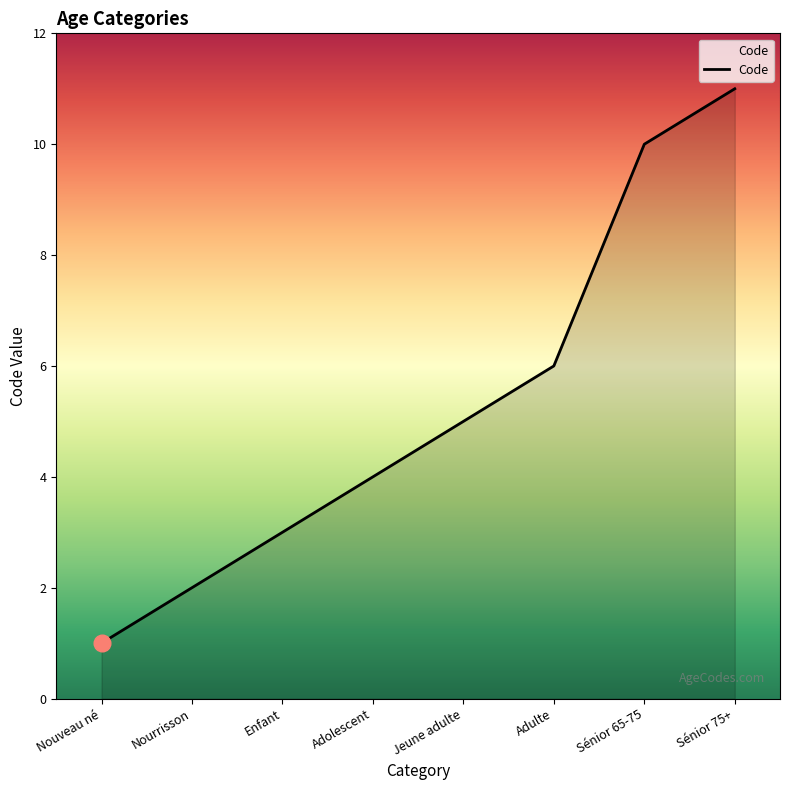

Count the values in the range 3 to 10.

5